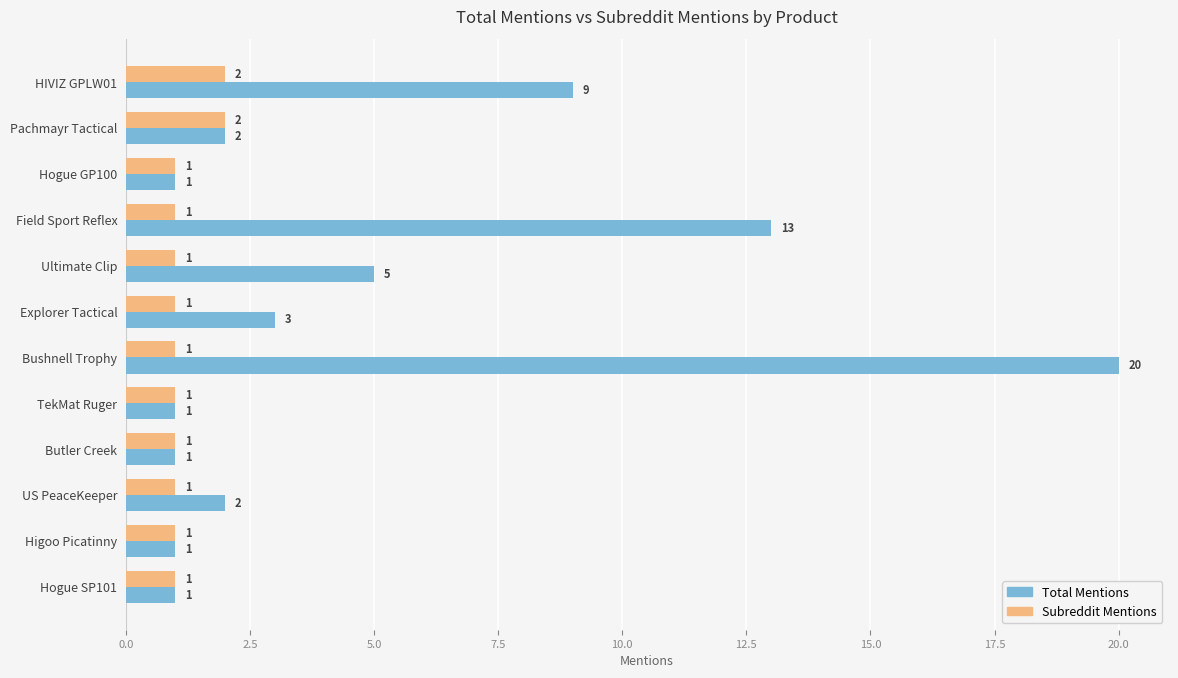

At which category is the sum across all series the highest?

Bushnell Trophy